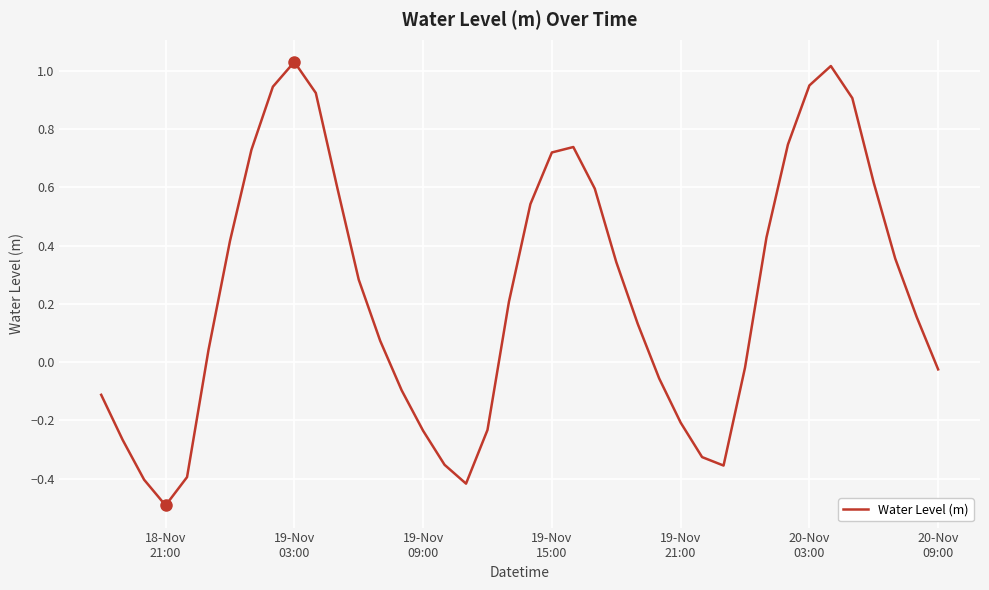

How many positive values are there?

24